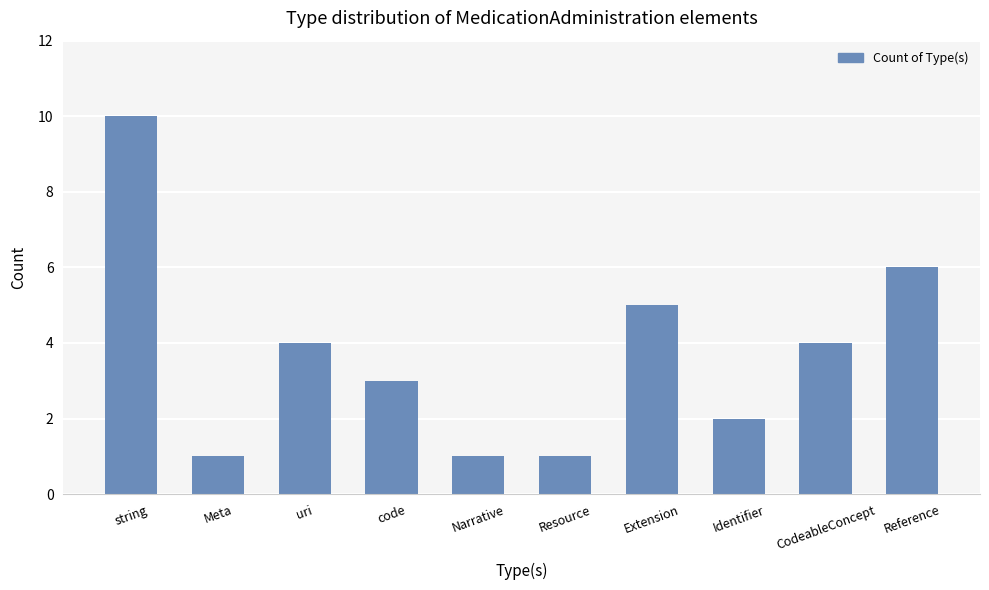

What is the difference between the values at CodeableConcept and Resource?

3